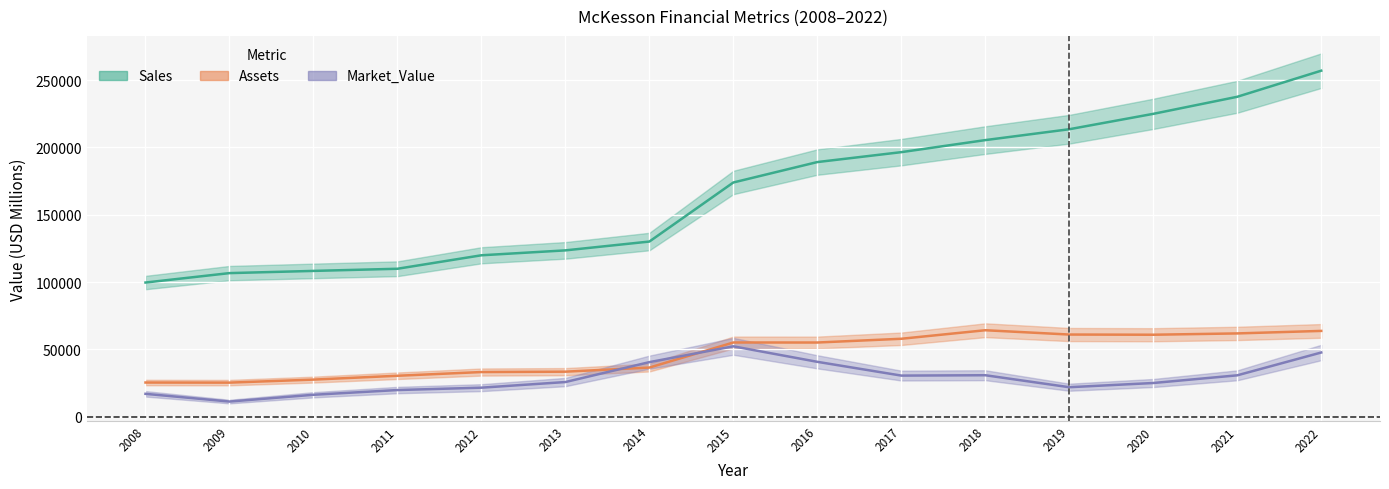

What is the value of the Assets point at the 1st from the left?

25370